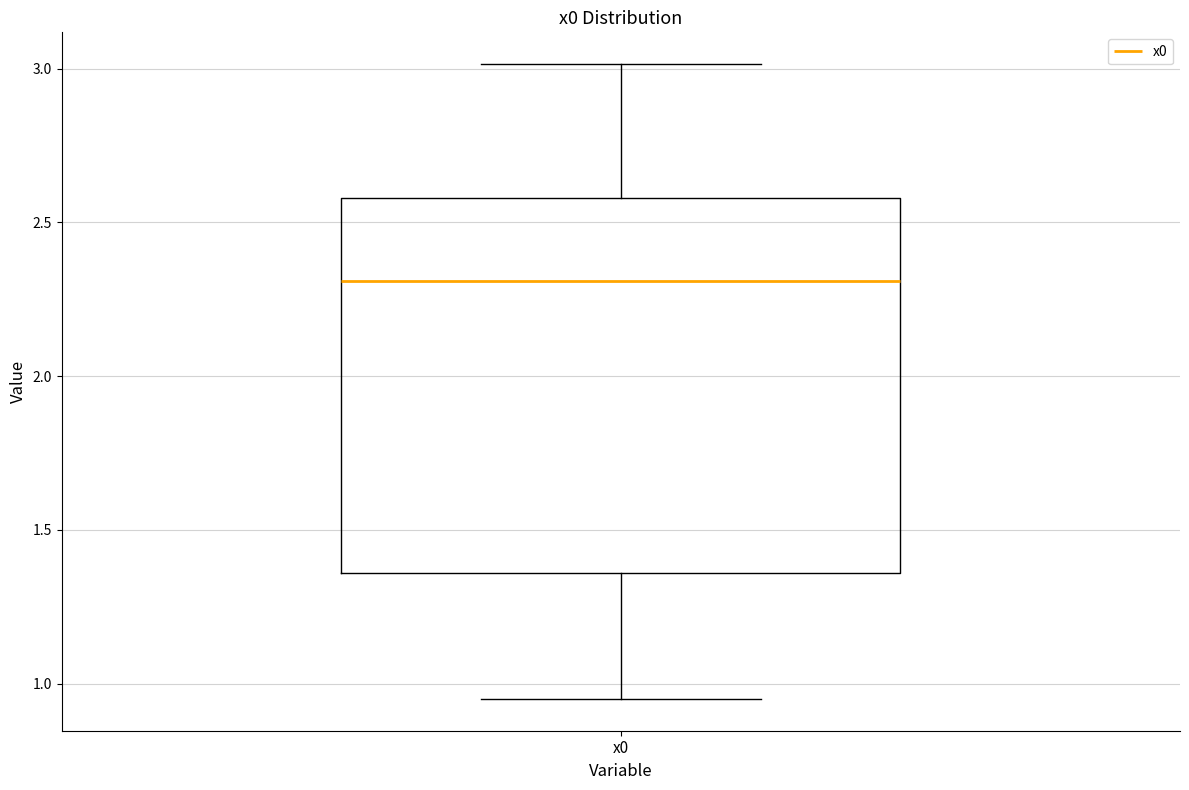

Transcribe this box plot: give where the median line is, the range the box spans, and where the two whiskers end, as read against the y-axis. The values are not printed on the chart, so give them approximately, as read against the axis.

median 2.30, box 1.35 to 2.60, whiskers 0.95 to 3.00